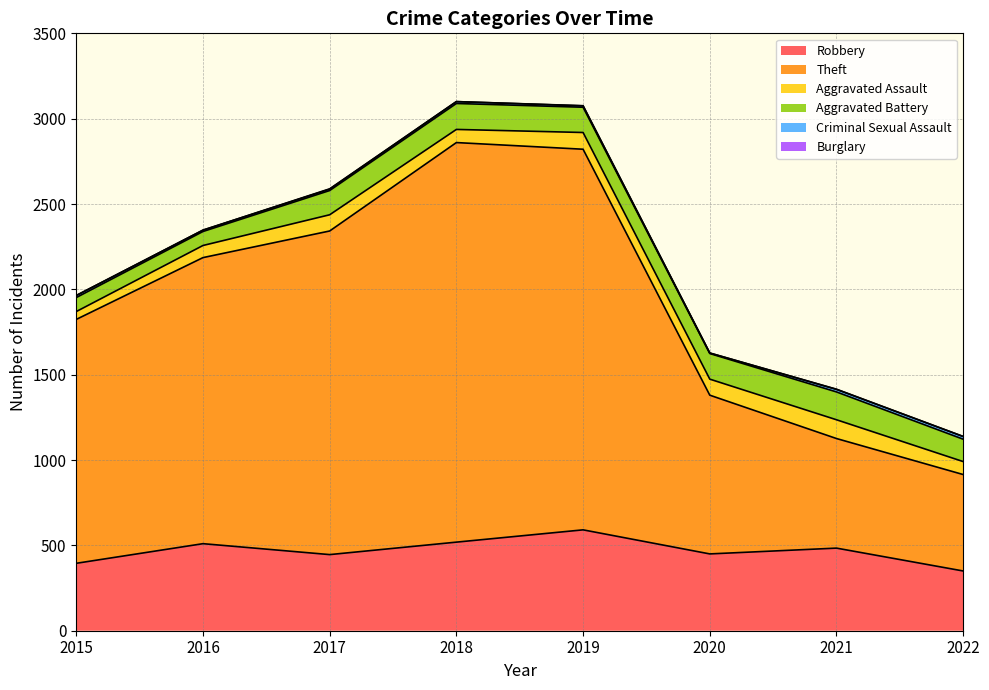

At which category does Robbery reach its first local valley?

2017